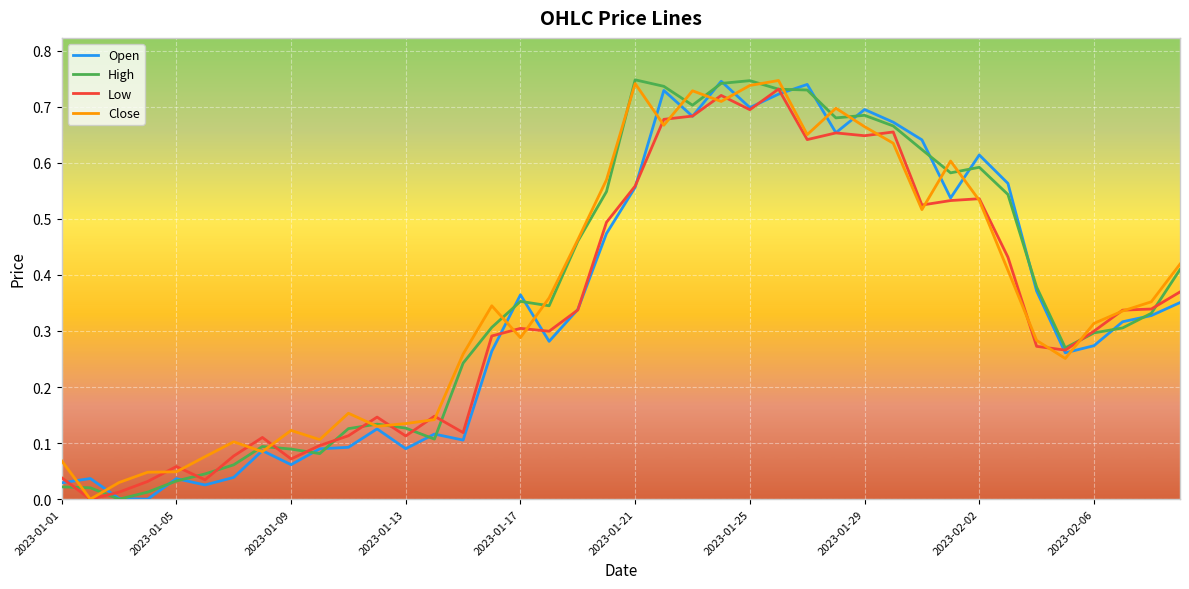

How many lines are shown in the chart?

4